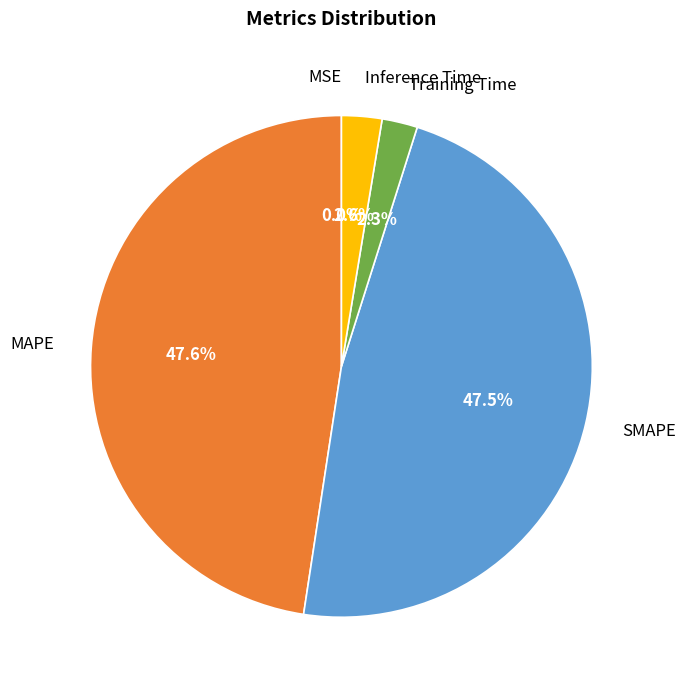

Is there any slice that represents more than half of the pie?

No